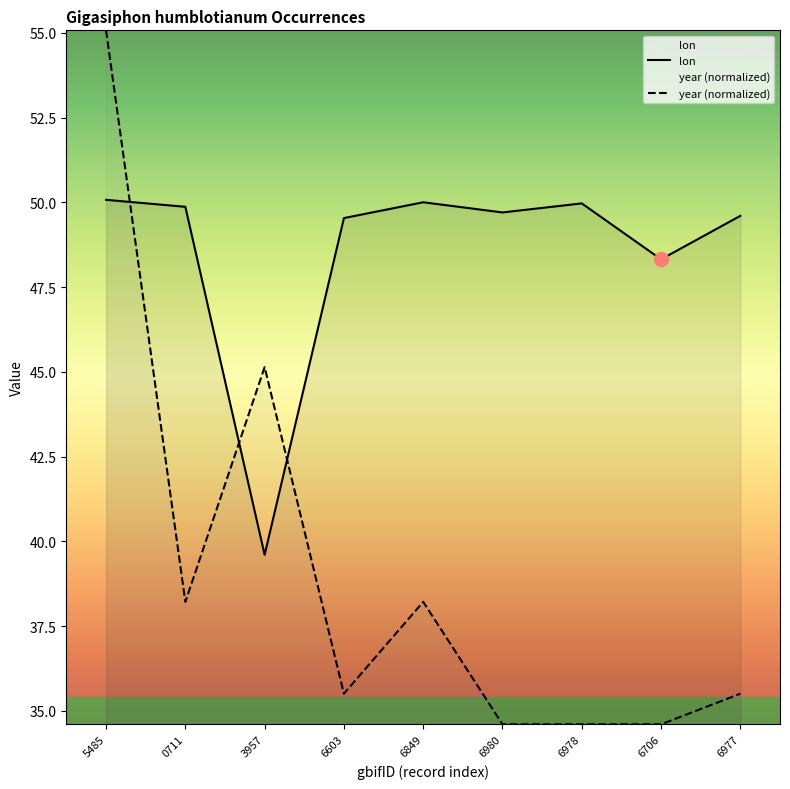

At which label does lon reach its minimum?

3957